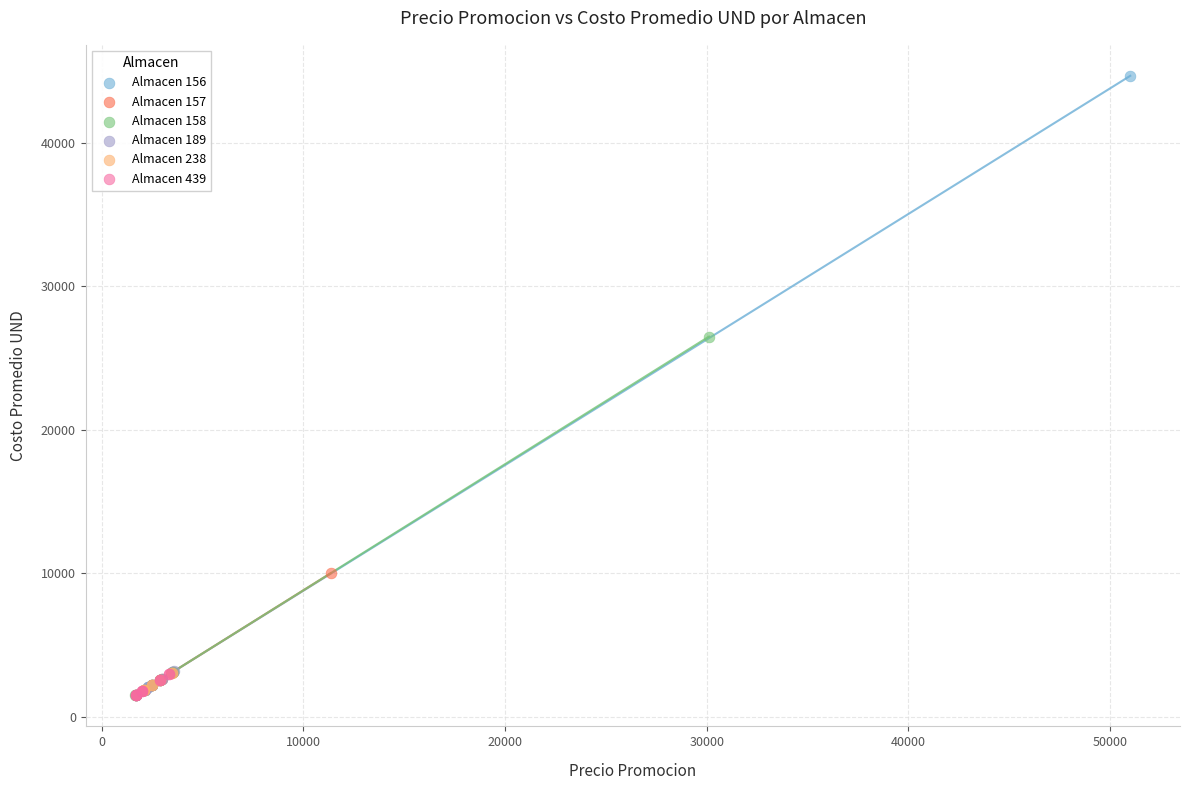

Which series has the largest Y range (max minus min)?

Almacen 156